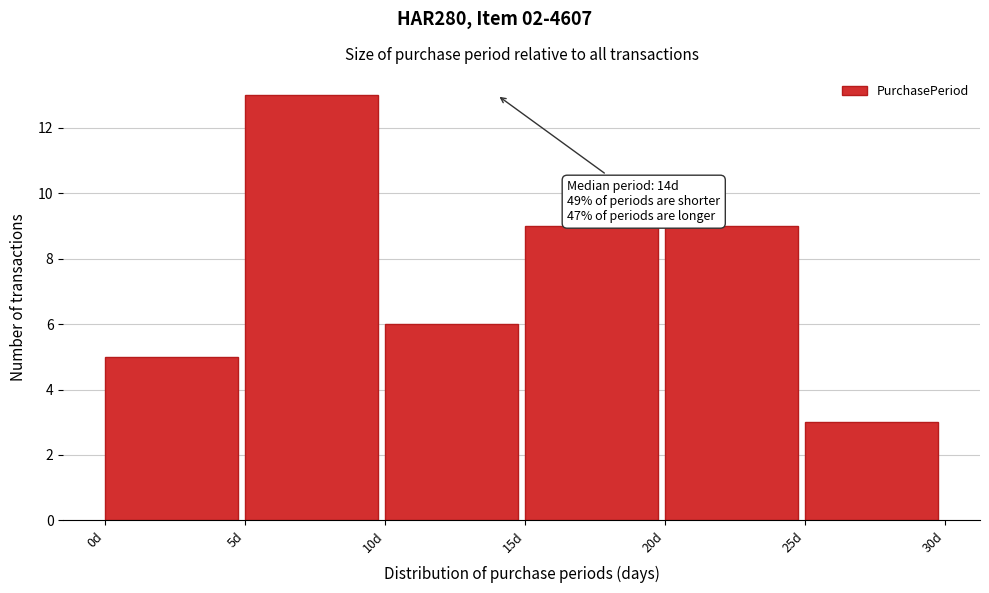

Which range on the x-axis has the tallest bar?

5 to 10